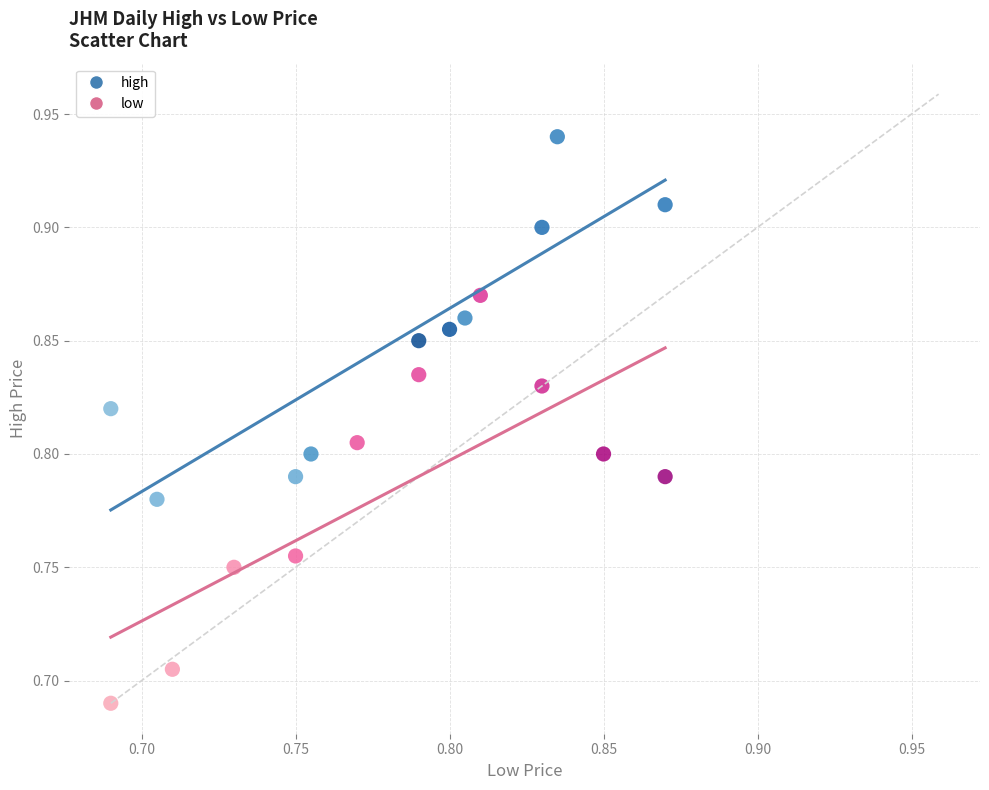

Which series contains the highest Y value?

high